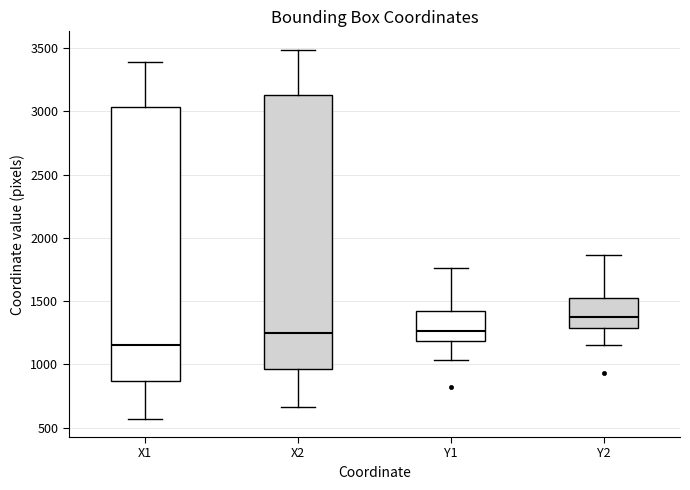

Where is the upper edge of the box for X2 on the y-axis? The values are not printed on the chart, so give them approximately, as read against the axis.

3150